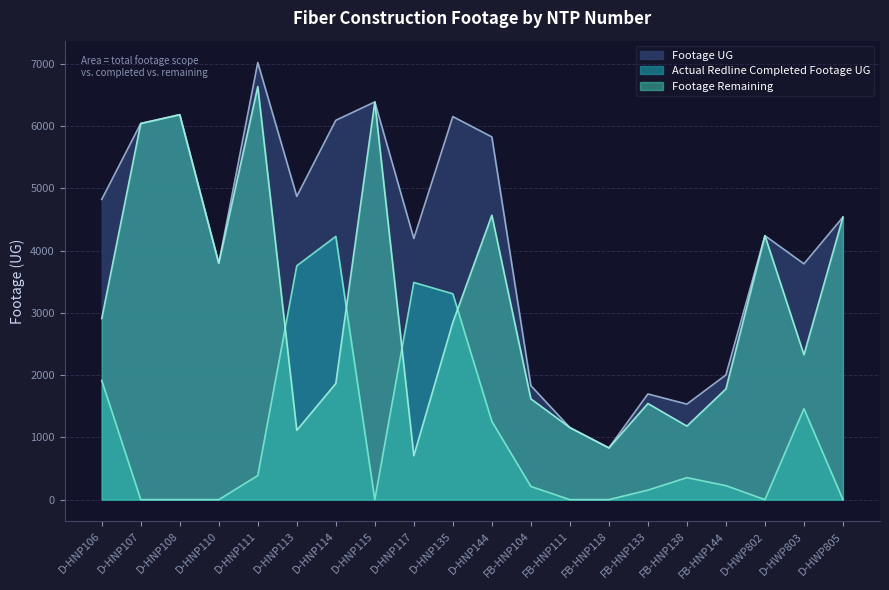

List the labels in order of Footage Remaining value, smallest first.

D-HNP117, FB-HNP118, D-HNP113, FB-HNP111, FB-HNP138, FB-HNP133, FB-HNP104, FB-HNP144, D-HNP114, D-HWP803, D-HNP135, D-HNP106, D-HNP110, D-HWP802, D-HWP805, D-HNP144, D-HNP107, D-HNP108, D-HNP115, D-HNP111